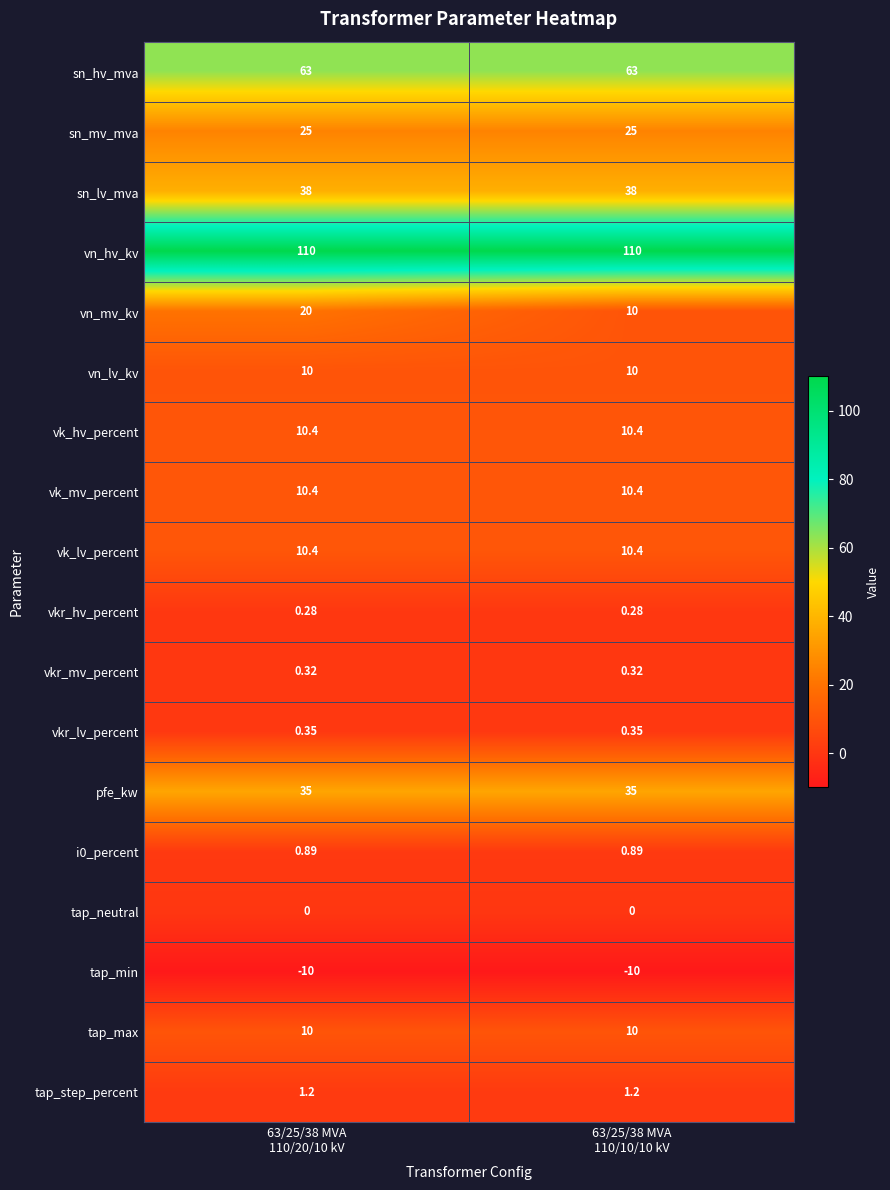

Which series has the widest spread of values?

vn_mv_kv